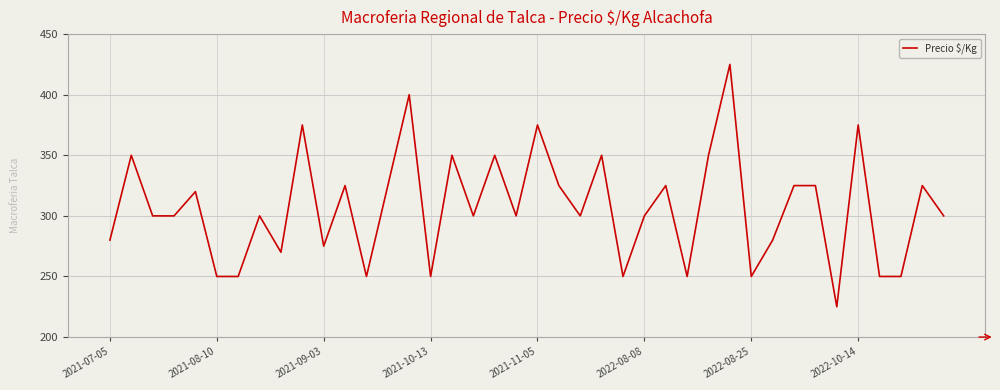

What is the maximum value shown in the chart?

425